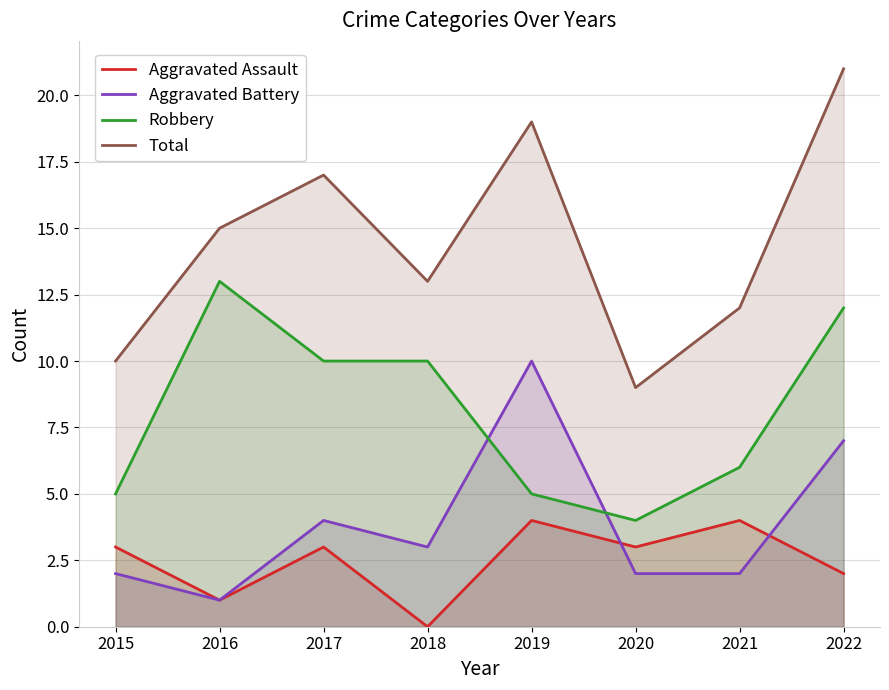

Between which two adjacent categories do Aggravated Battery and Aggravated Assault first intersect?

2019 and 2020